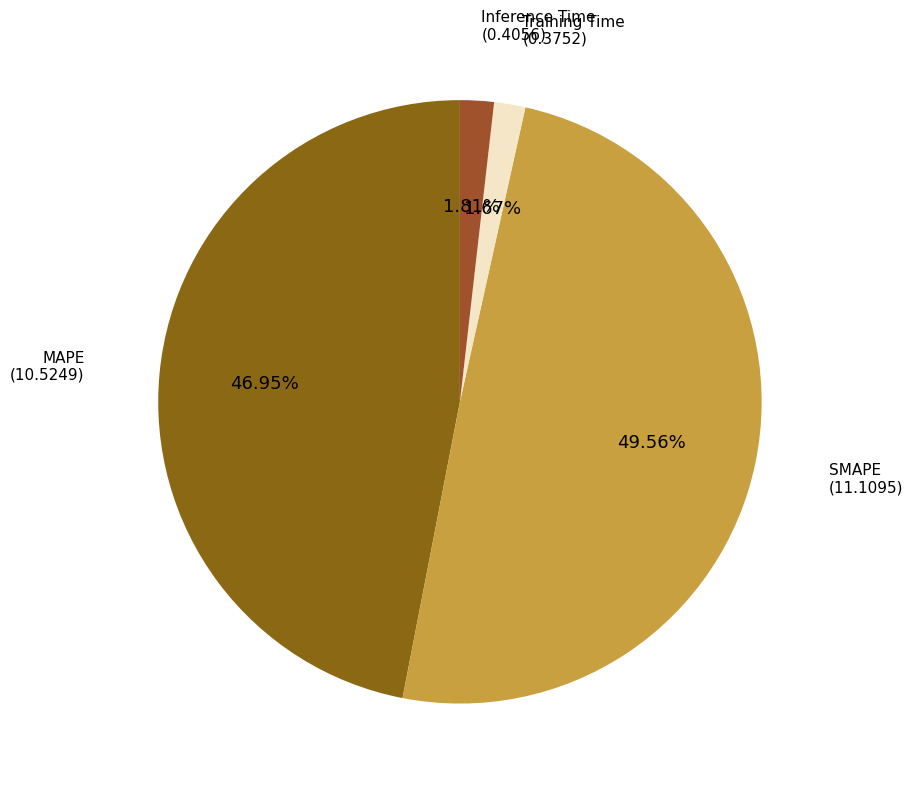

What is the largest slice in the pie chart?

SMAPE